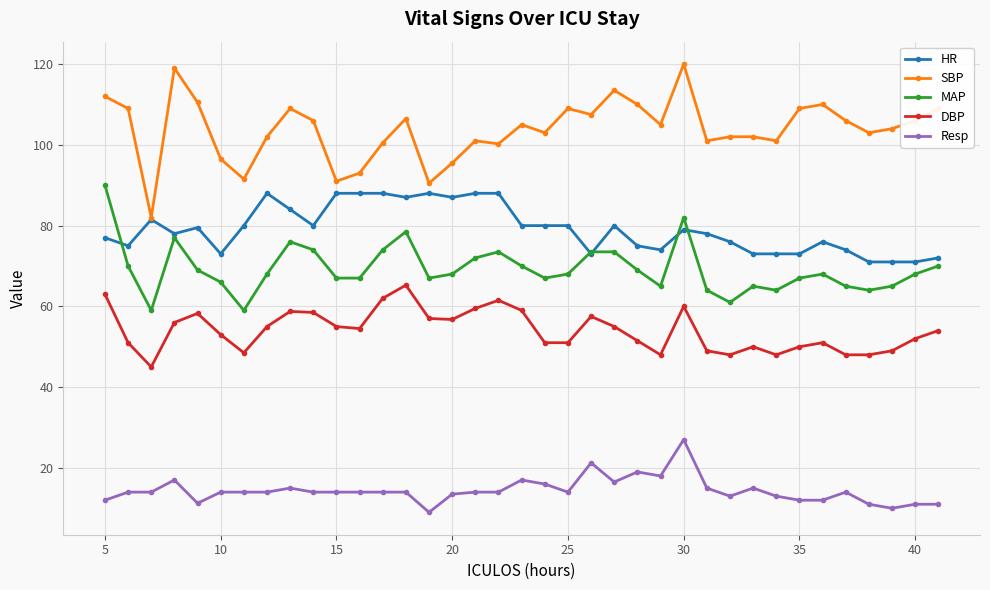

What is the lowest value of the Resp series?

9.0